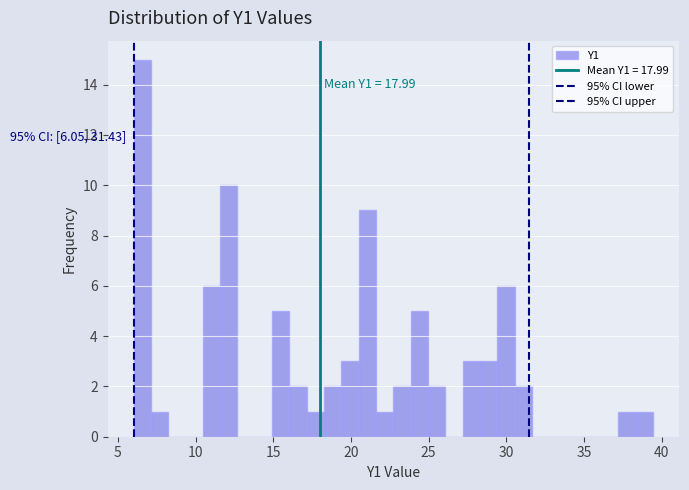

Around what value on the x-axis is the tallest bar? Give the approximate position of its centre, as read against the axis.

6.5